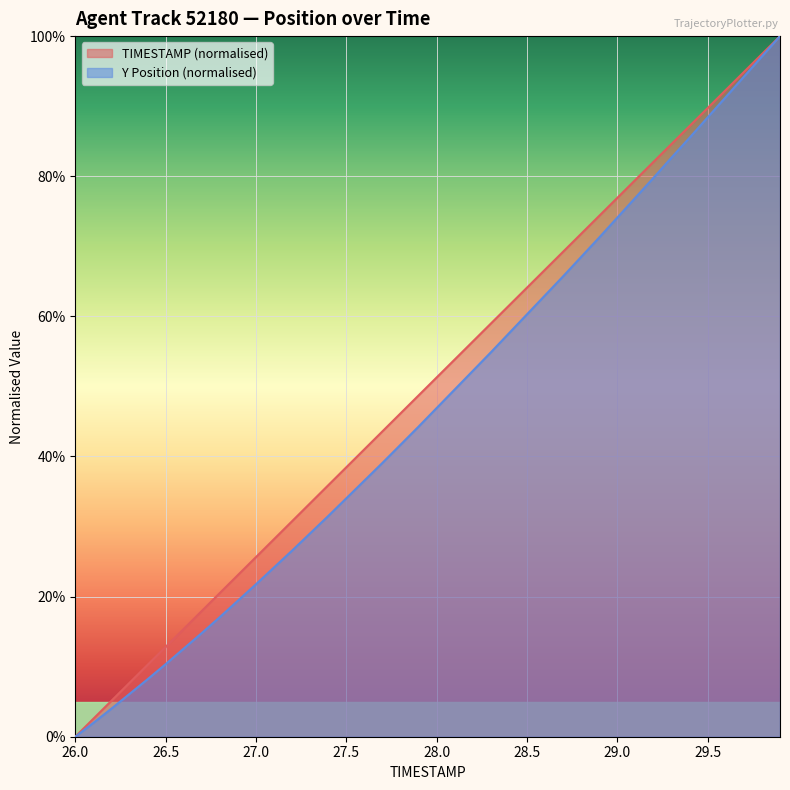

How many lines are shown in the chart?

2